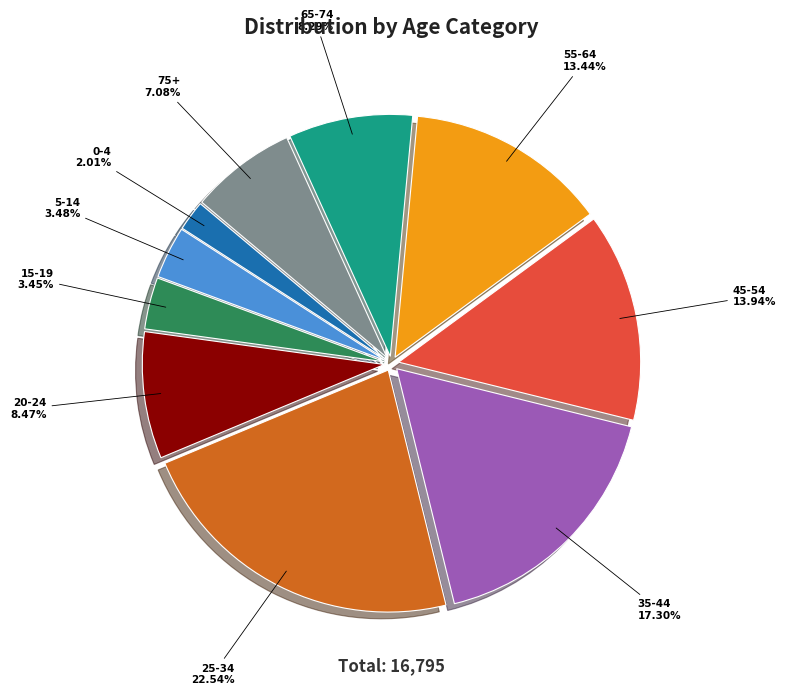

Is there a majority slice in this chart?

No